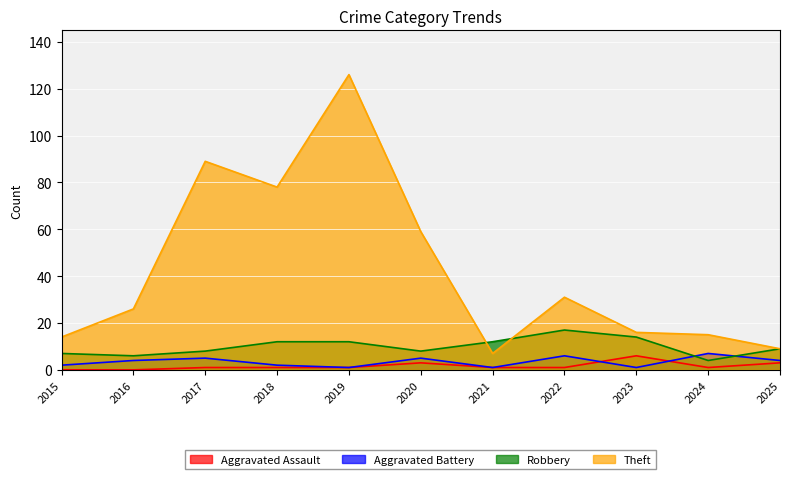

In Robbery, how many points are higher than both neighbors (excluding endpoints)?

1